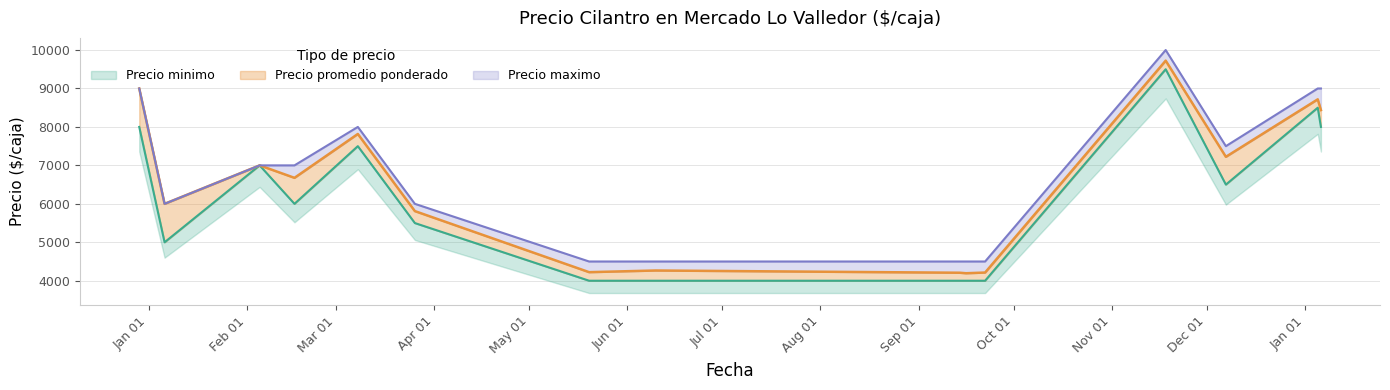

Rank the categories by Precio maximo value from lowest to highest.

2021-05-20, 2021-06-10, 2021-09-14, 2021-09-16, 2021-09-22, 2021-01-06, 2021-03-26, 2021-02-05, 2021-02-16, 2021-12-07, 2021-03-08, 2020-12-29, 2022-01-05, 2022-01-06, 2021-11-18